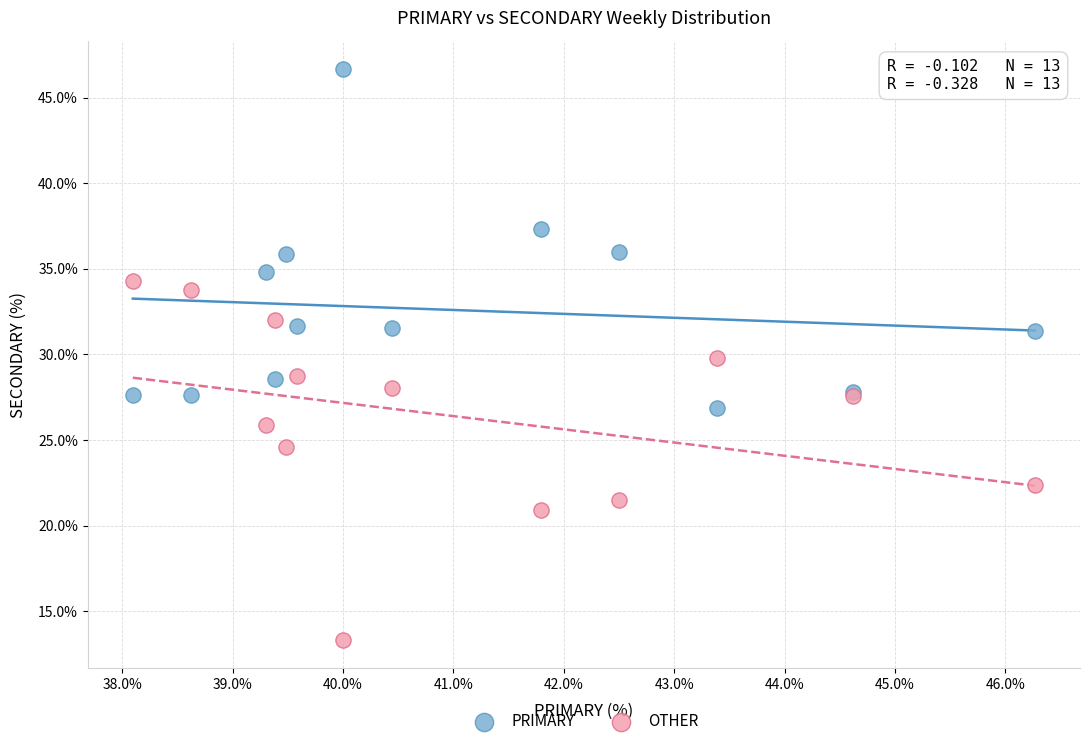

Which series reaches the minimum Y coordinate?

OTHER